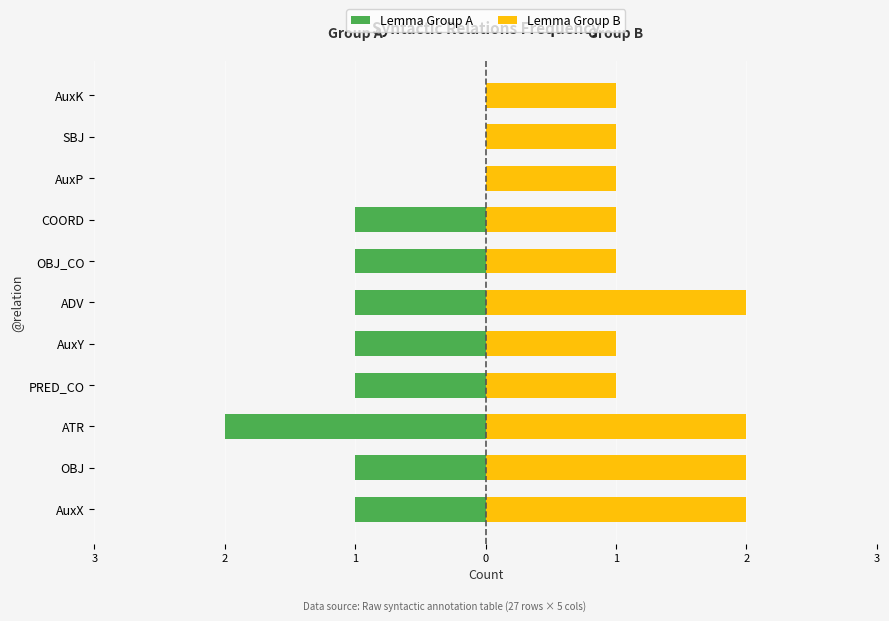

What is the lowest value of the Lemma Group B series?

1